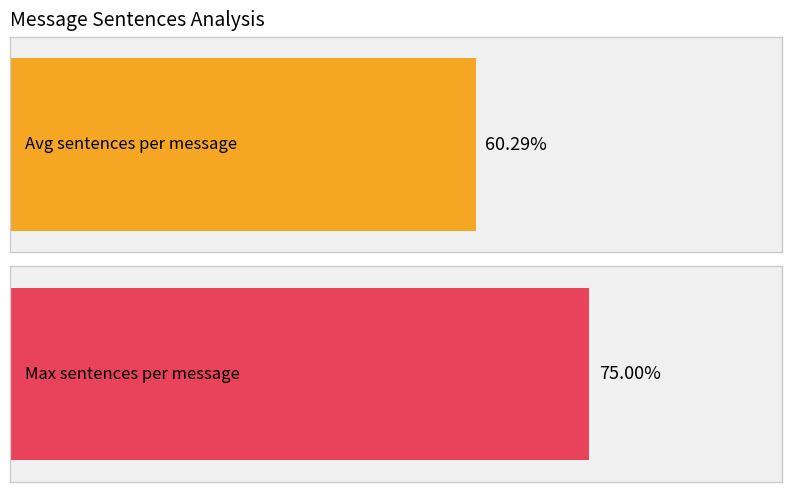

Count the number of data series in this chart.

2